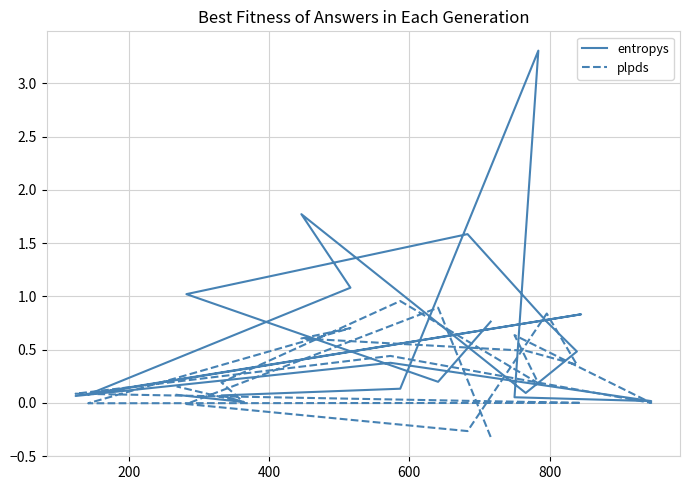

Count the number of categories in the chart.

20